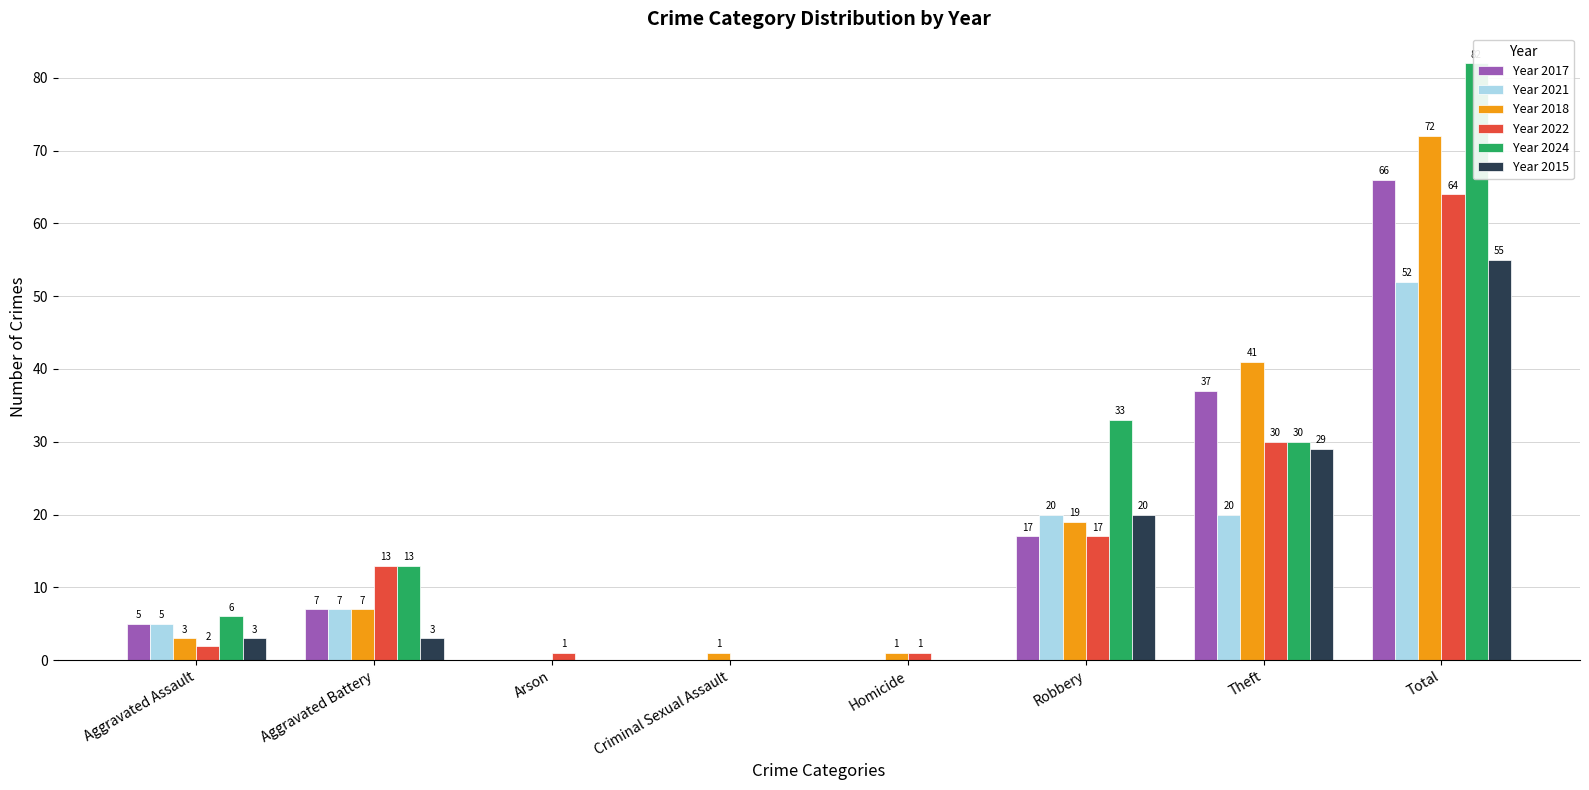

What value does the Year 2017 series have at Robbery?

17